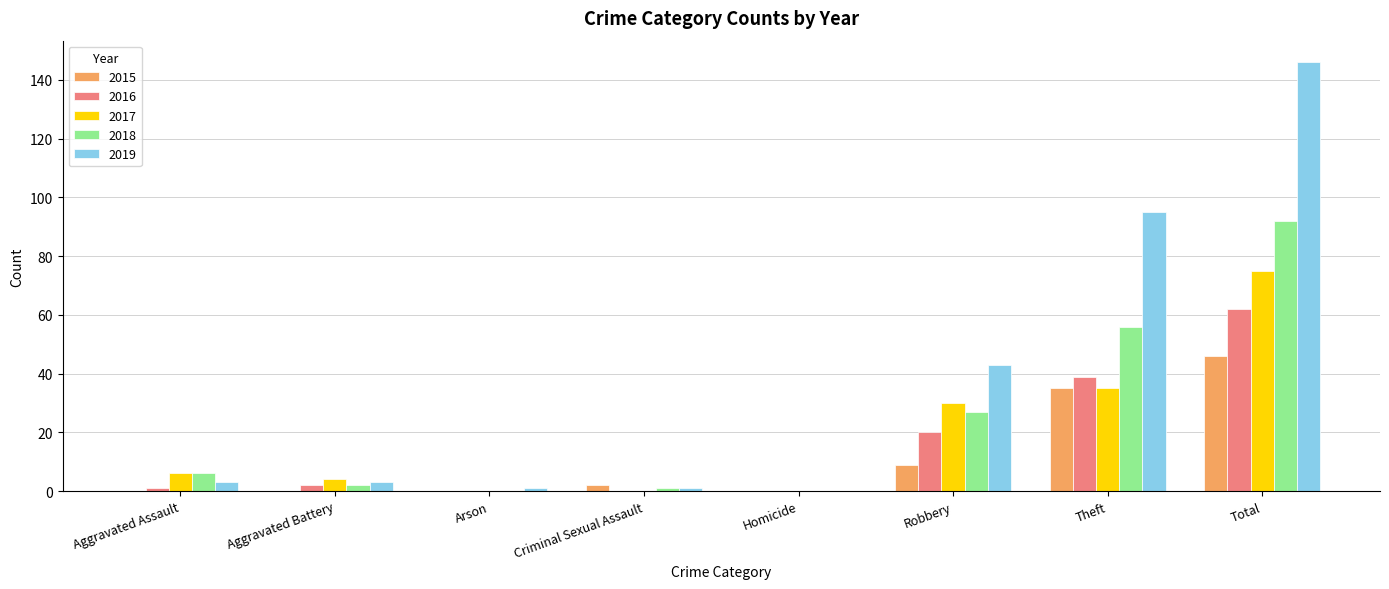

Where is 2017 nearest to the value 37?

Theft